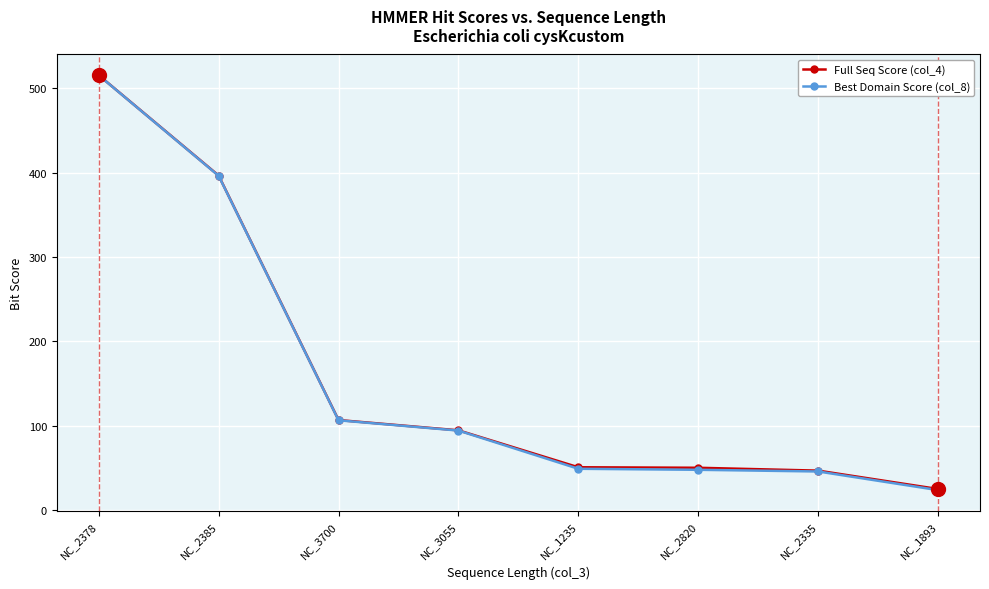

What is the total value across all series at NC_3055?

188.7